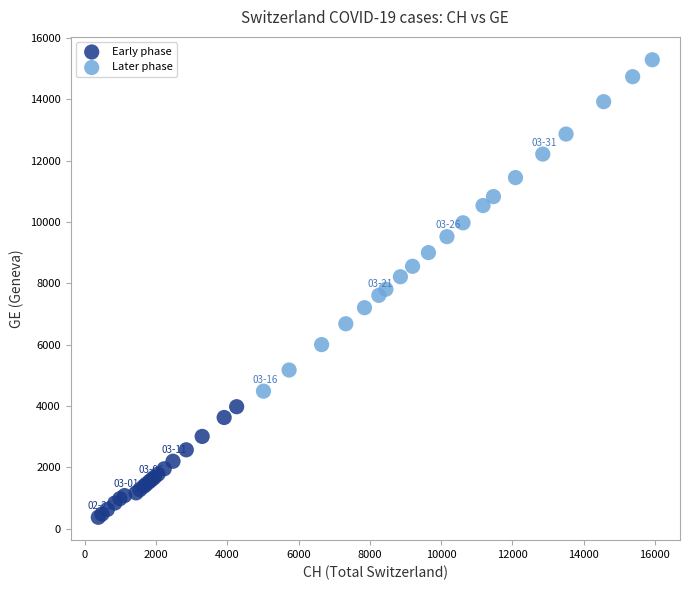

Which series contains the lowest Y value?

Early phase